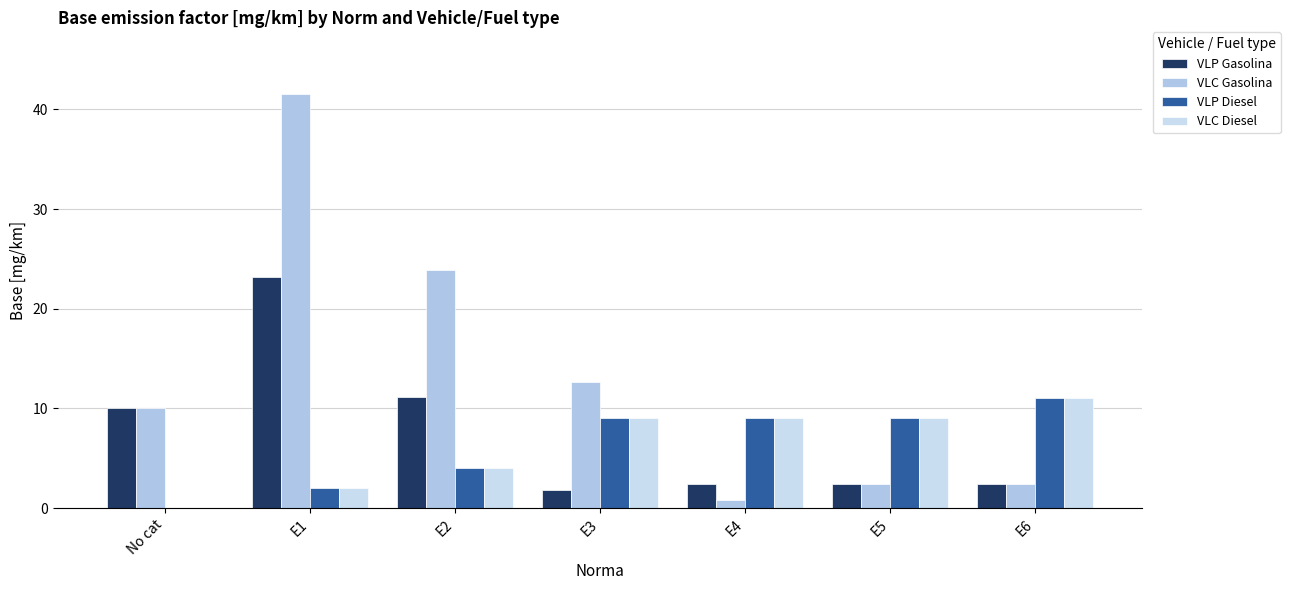

Reading left to right, list all the values displayed in this chart.

VLP Gasolina: No cat=10.0	E1=23.2	E2=11.1	E3=1.8	E4=2.4	E5=2.4	E6=2.4
VLC Gasolina: No cat=10.0	E1=41.5	E2=23.9	E3=12.7	E4=0.8	E5=2.4	E6=2.4
VLP Diesel: No cat=0.0	E1=2.0	E2=4.0	E3=9.0	E4=9.0	E5=9.0	E6=11.0
VLC Diesel: No cat=0.0	E1=2.0	E2=4.0	E3=9.0	E4=9.0	E5=9.0	E6=11.0